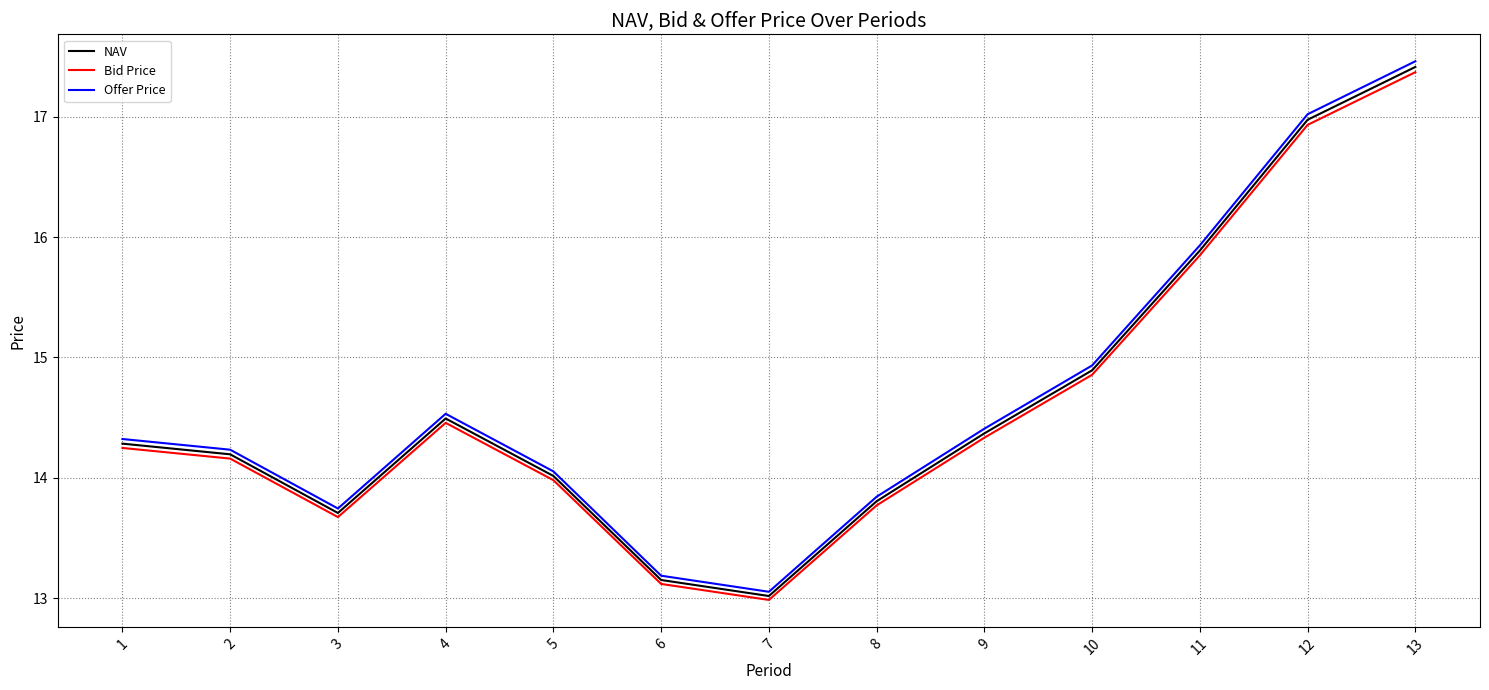

What is the greatest value displayed?

17.5